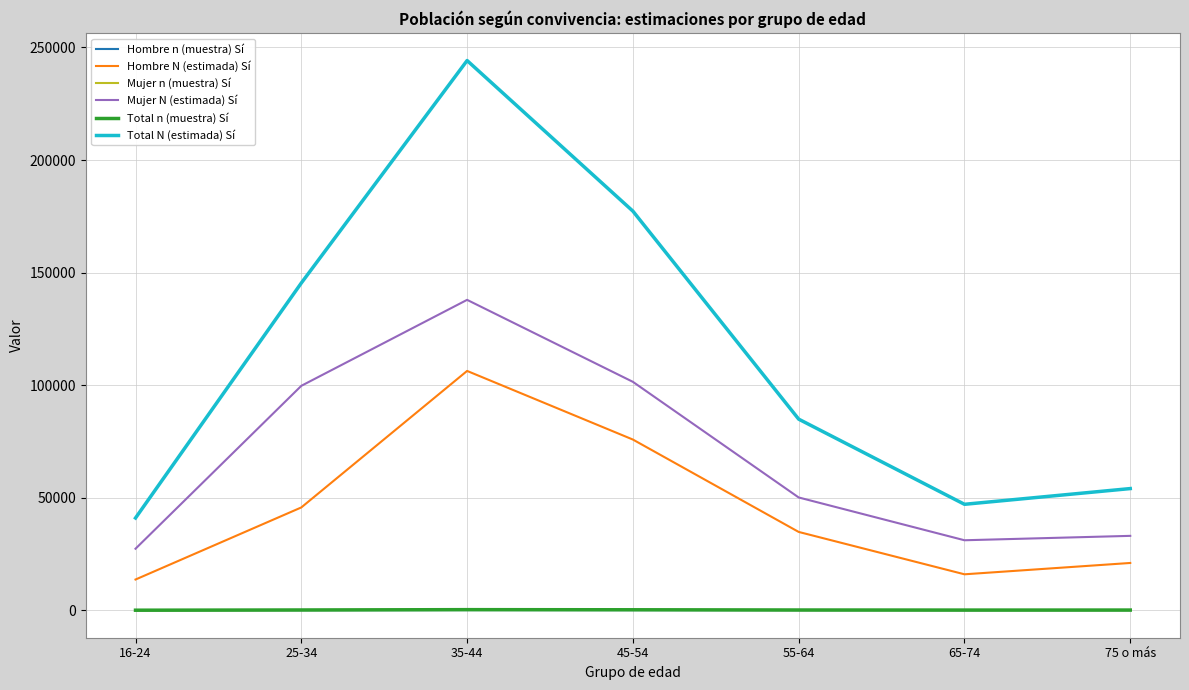

List the labels in order of Total N (estimada) Sí value, largest first.

35-44, 45-54, 25-34, 55-64, 75 o más, 65-74, 16-24